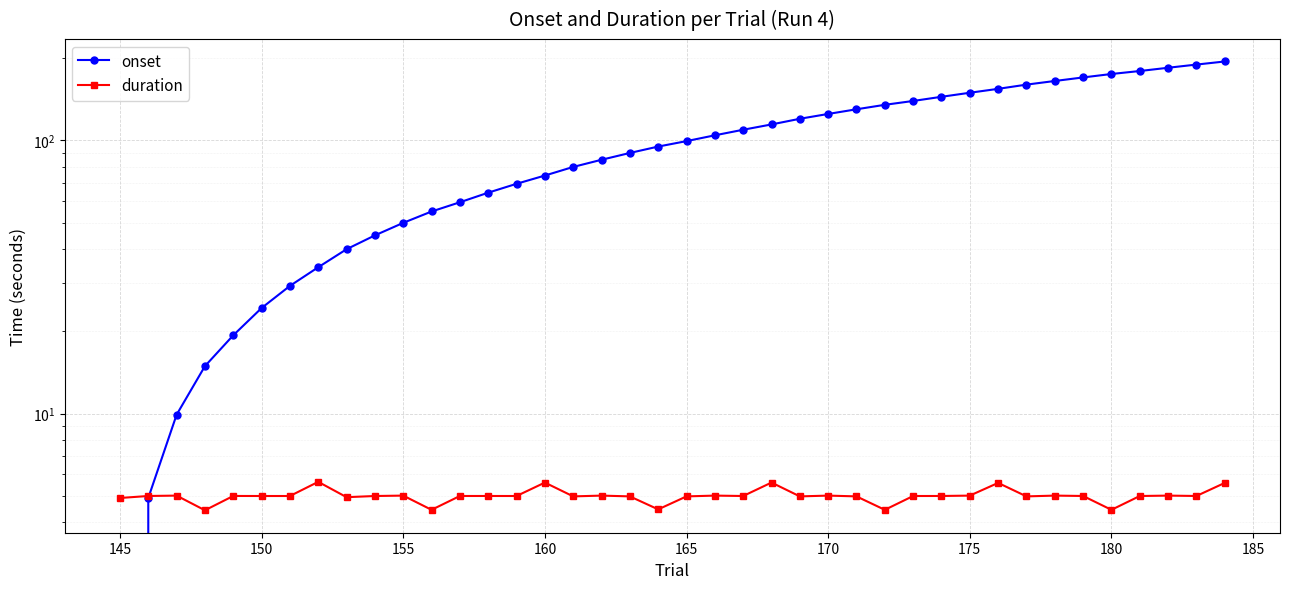

List the series in order of their overall mean, lowest first.

duration, onset